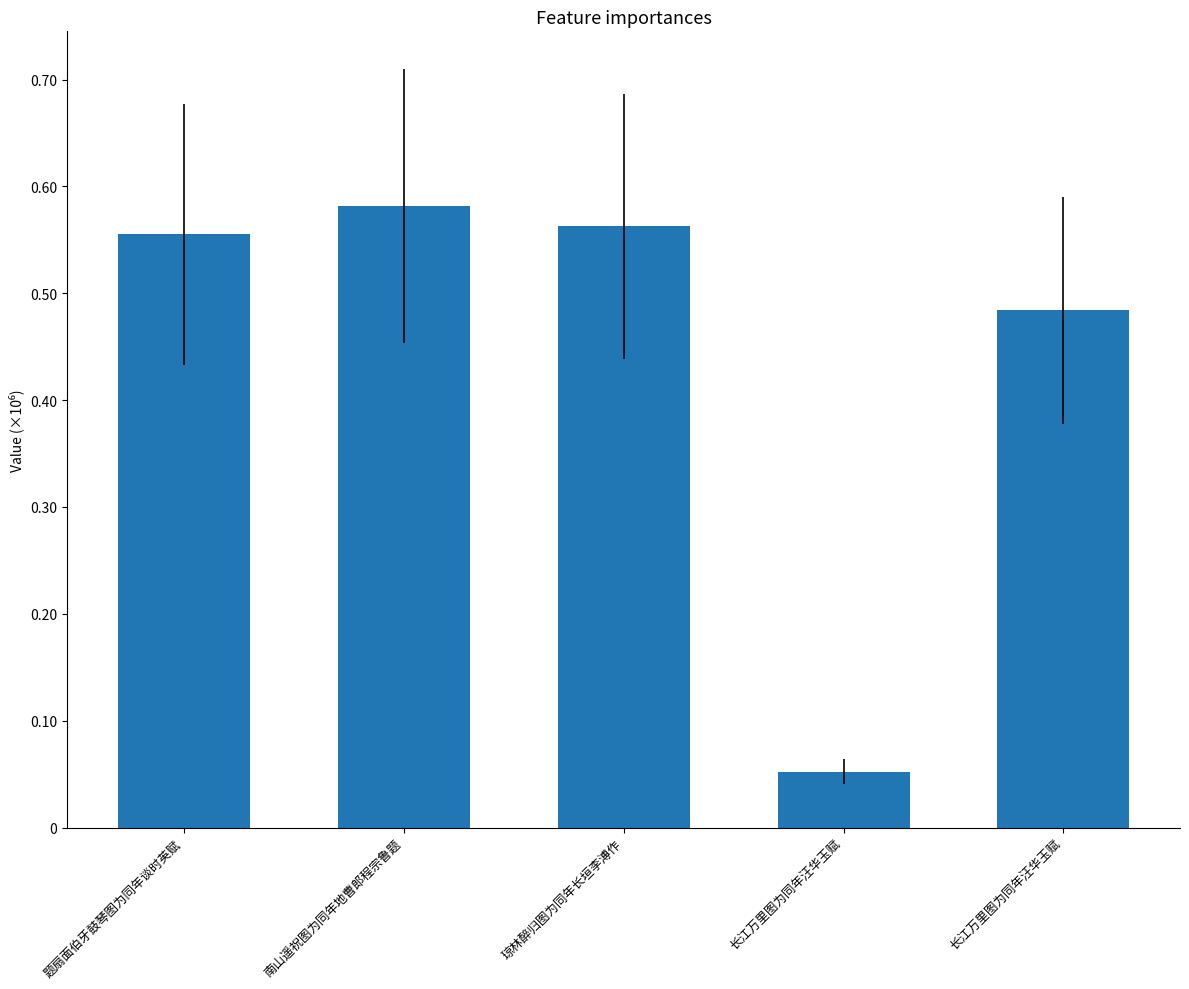

Reading left to right, list all the values displayed in this chart.

555222	581651	562454	52180	483933